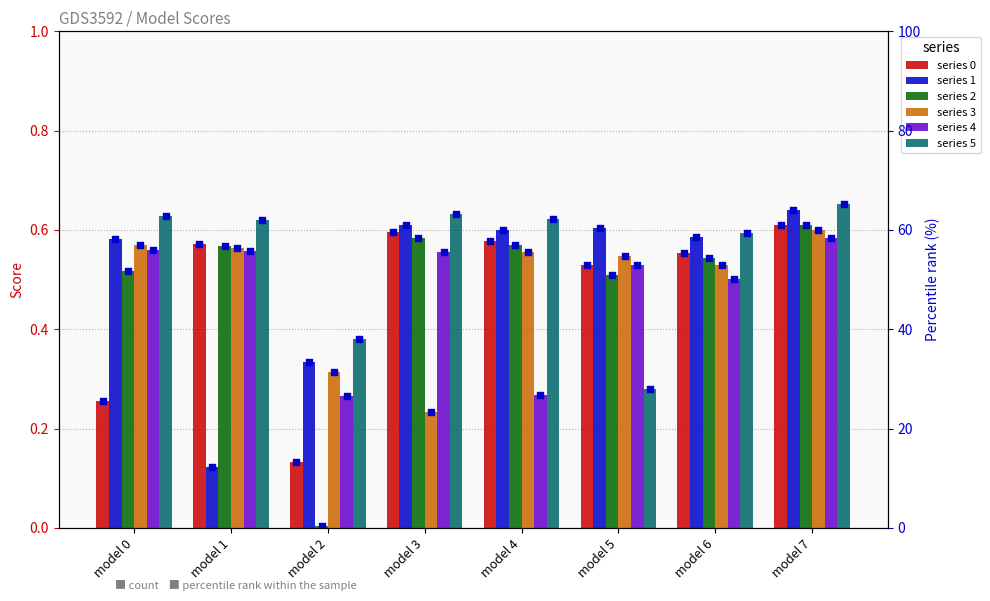

At which category is the sum across all series the highest?

model 7